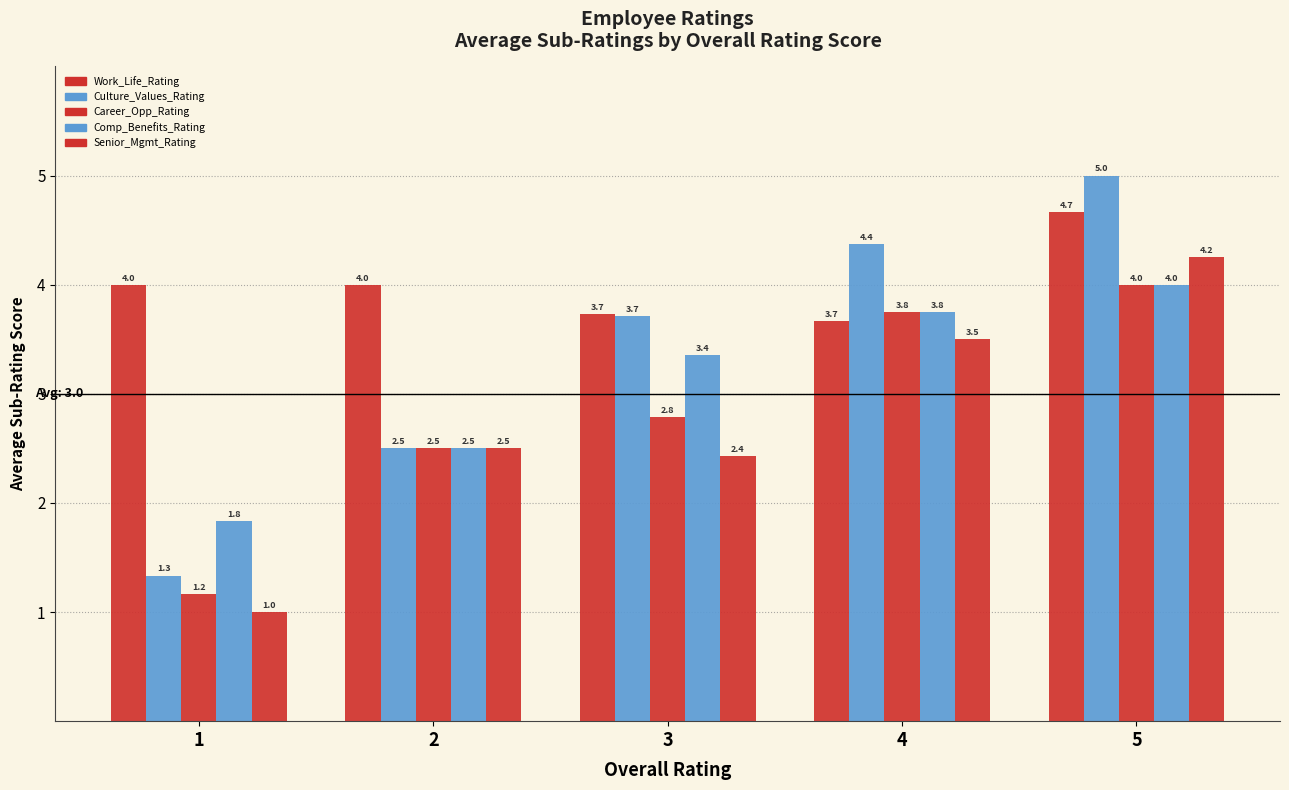

Read the Work_Life_Rating value at 2.

4.0